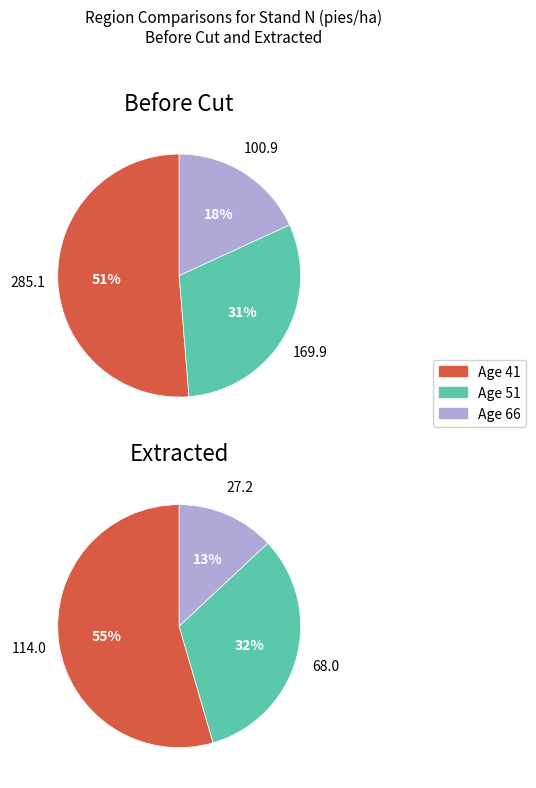

What portion of the pie excludes 1?

88.8%